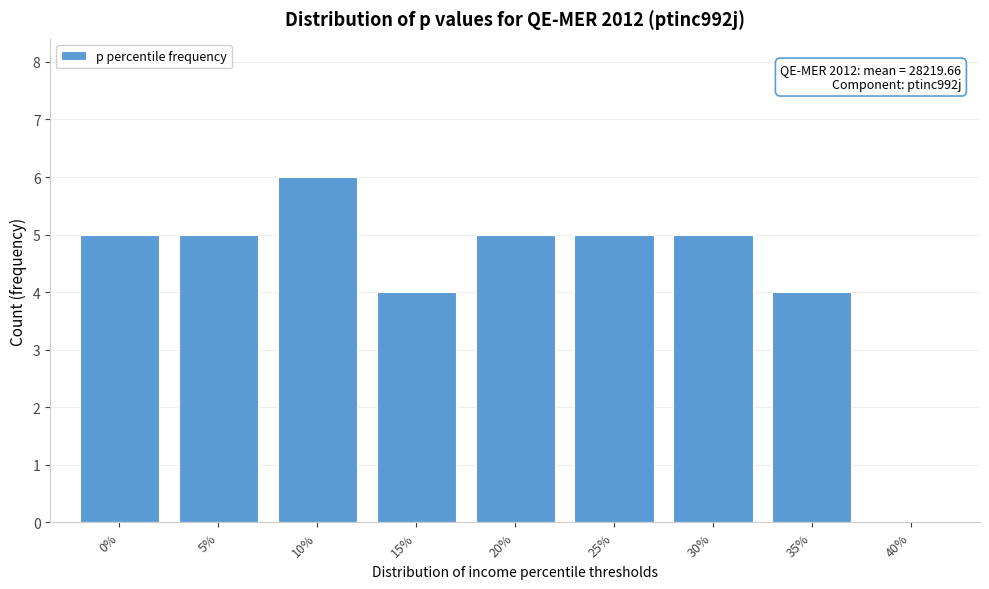

Reading right to left, transcribe all the data shown in this chart.

40%=0	35%=4	30%=5	25%=5	20%=5	15%=4	10%=6	5%=5	0%=5